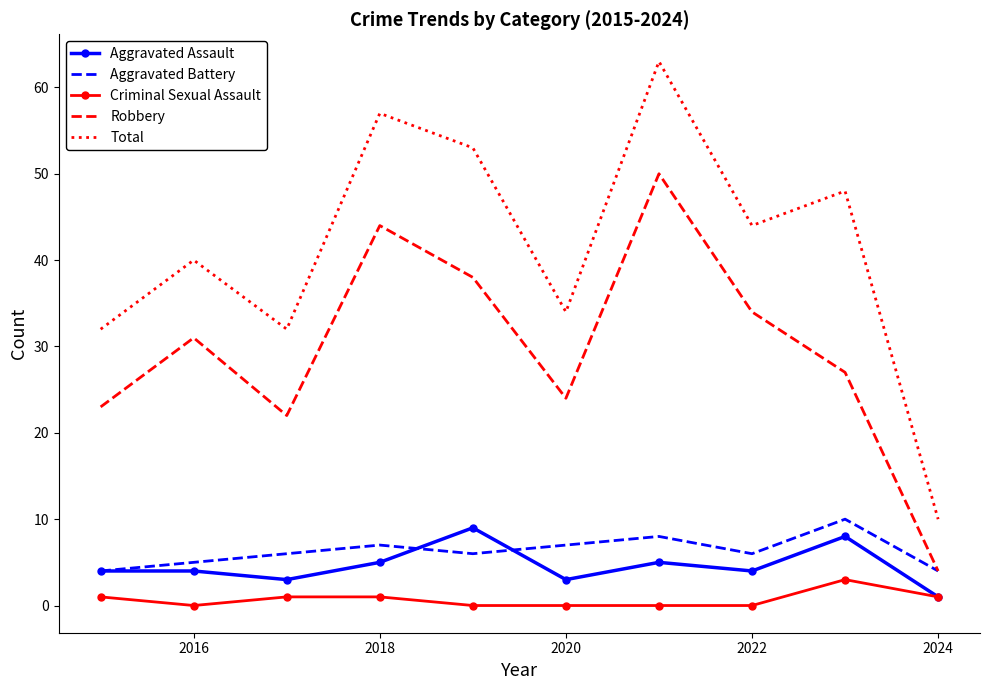

Which series has the largest range (max minus min)?

Total